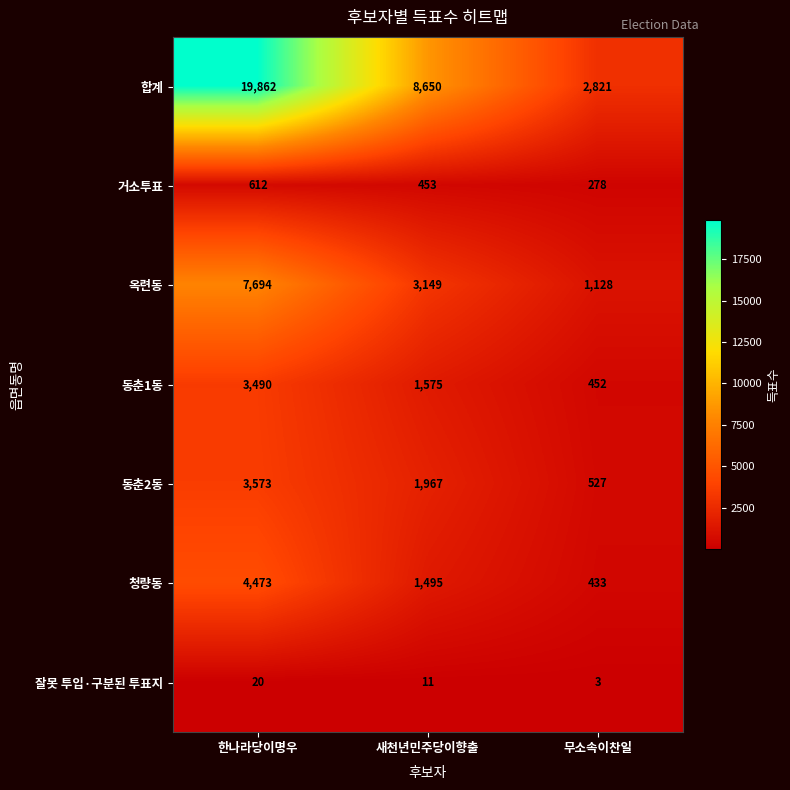

List the series in order of their peak value, lowest first.

잘못 투입·구분된 투표지, 거소투표, 동춘1동, 동춘2동, 청량동, 옥련동, 합계